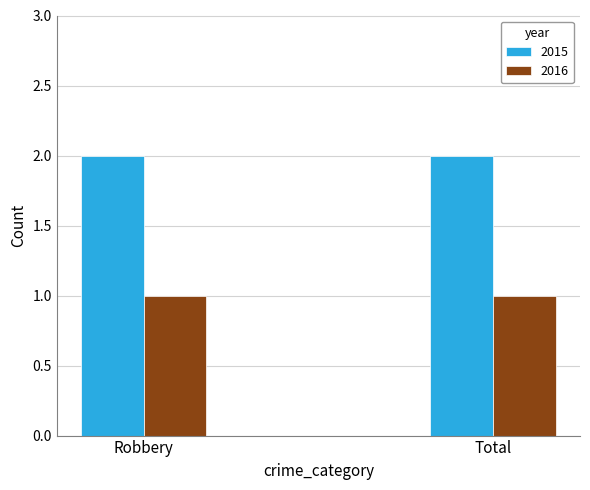

What is the total value across all series at Robbery?

3